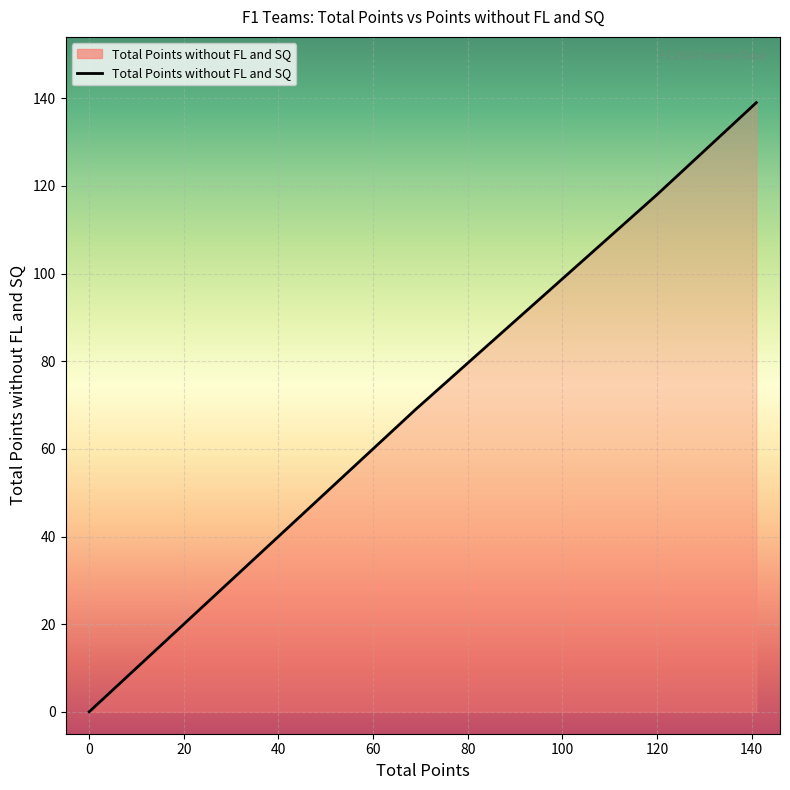

How many distinct data groups are displayed?

1